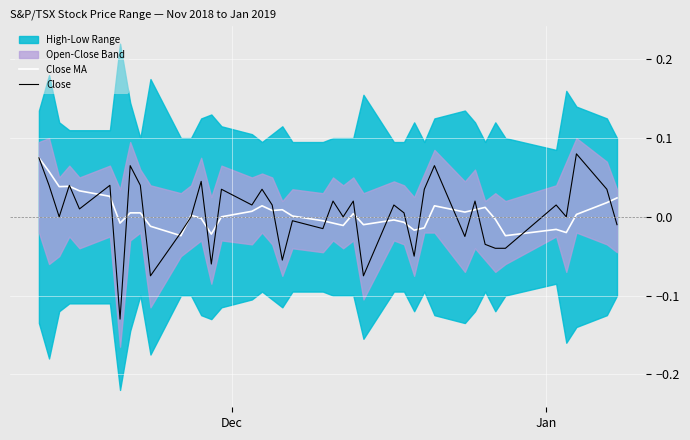

How many data points in Close MA are above 0?

22